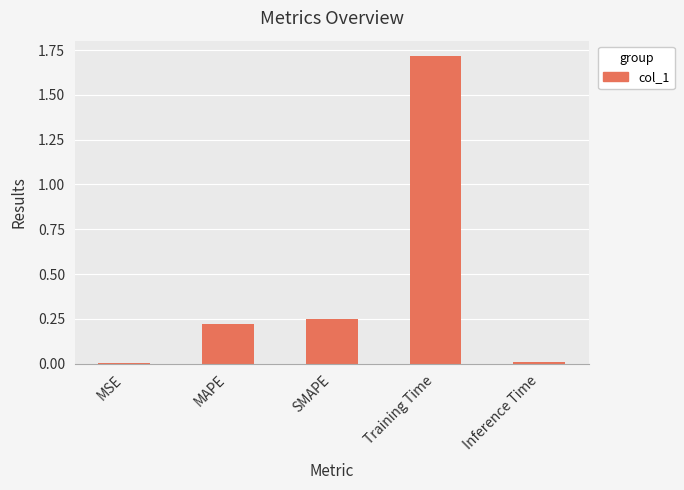

True or false: the data shows 1.7 at Training Time.

True